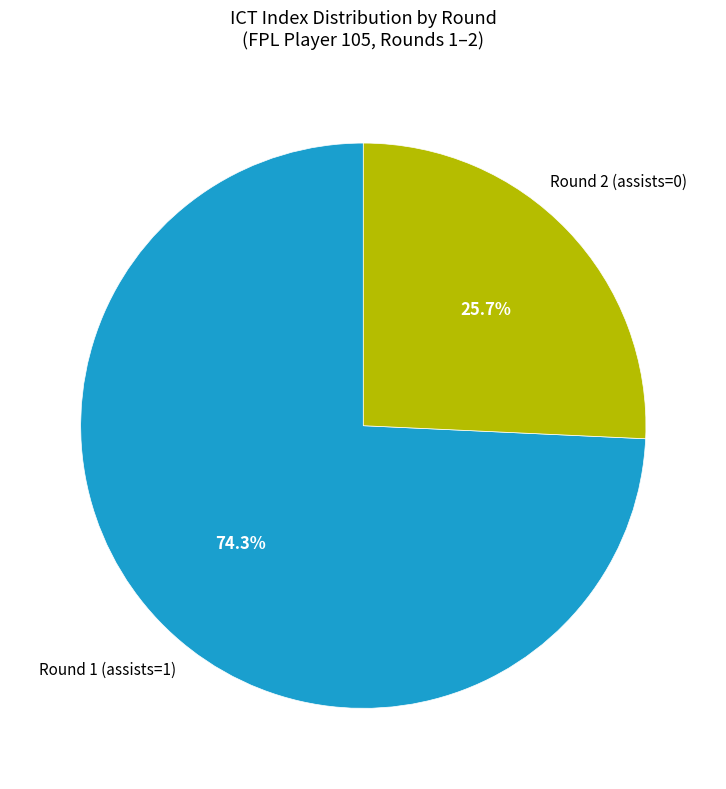

Is there any slice that represents more than half of the pie?

Yes